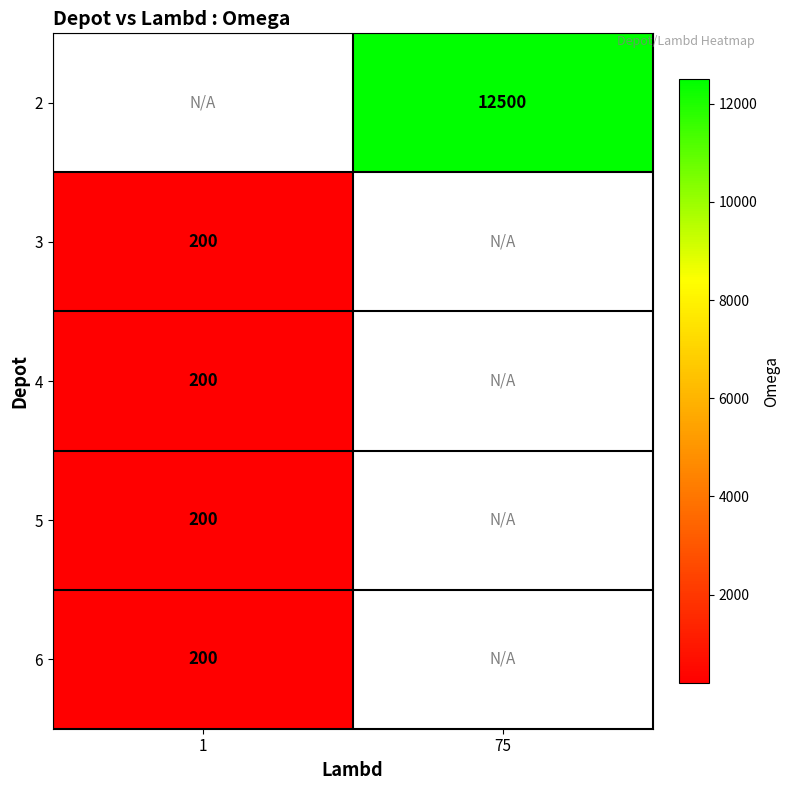

What is the maximum value shown in the chart?

12500.0